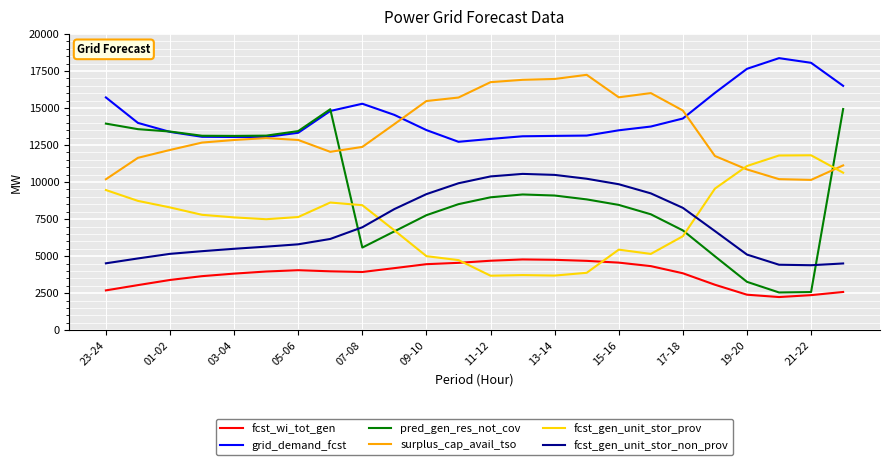

True or false: fcst_gen_unit_stor_non_prov and pred_gen_res_not_cov cross at least once.

True